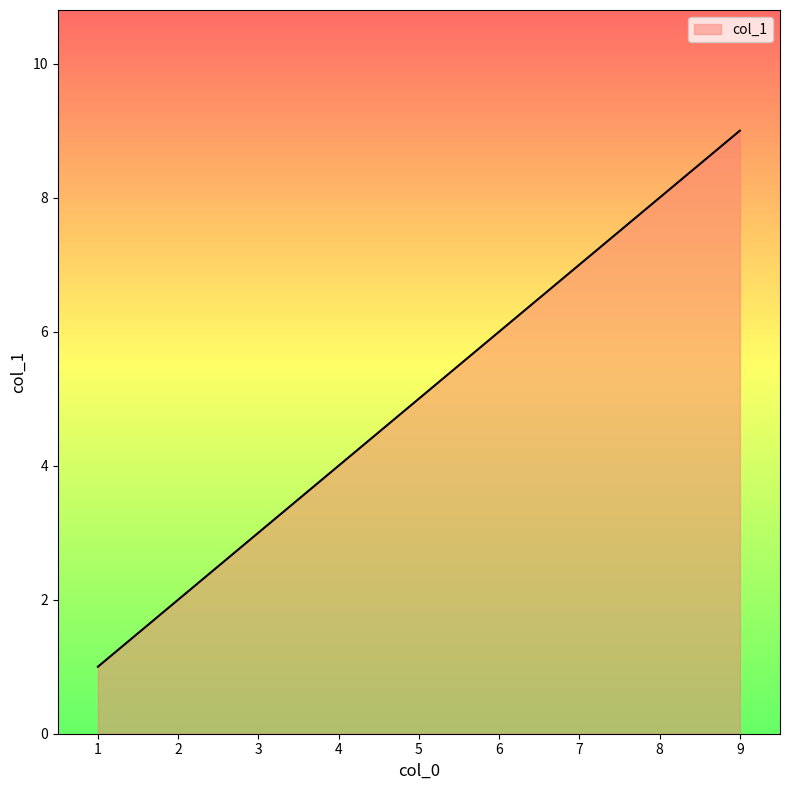

What is the greatest value displayed?

9